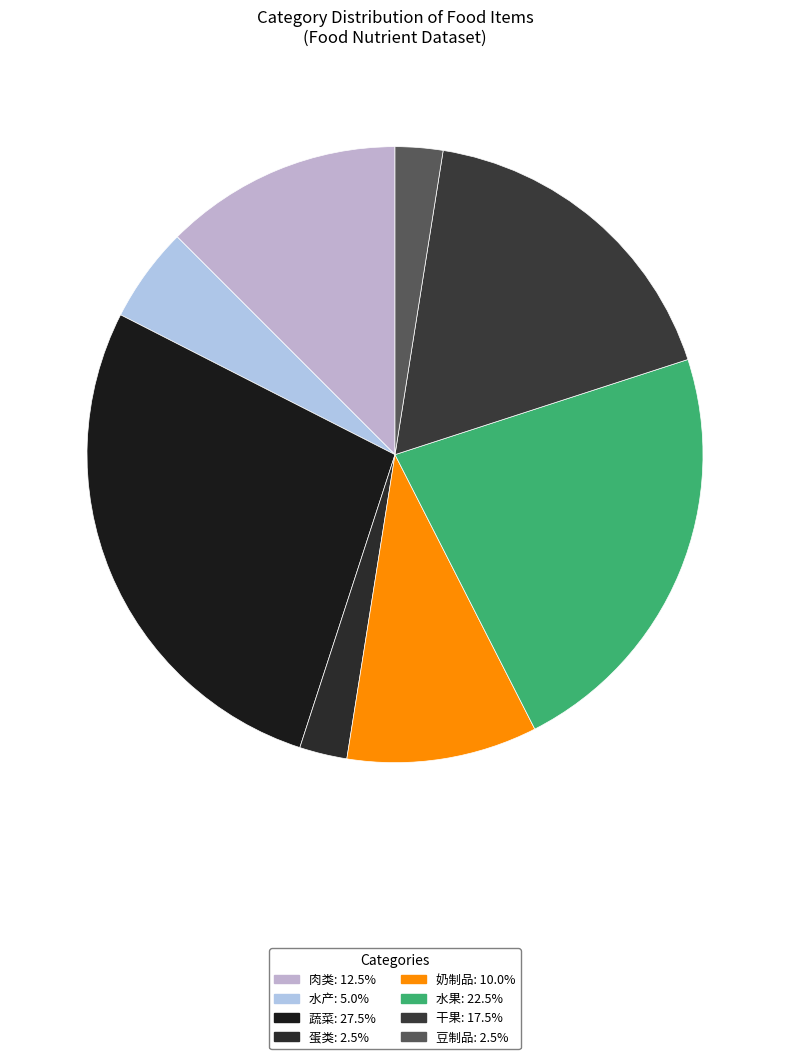

How many segments does this pie chart have?

8